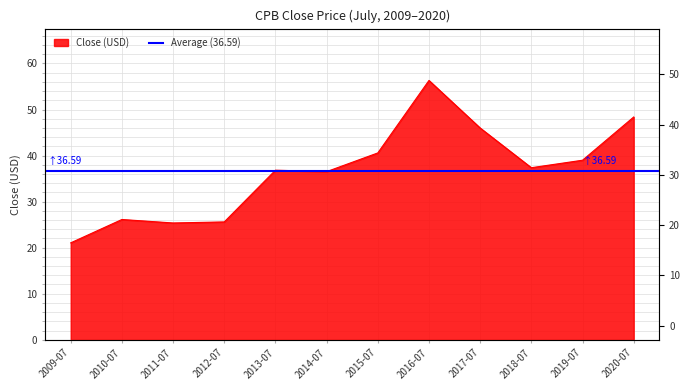

Count the number of categories in the chart.

12